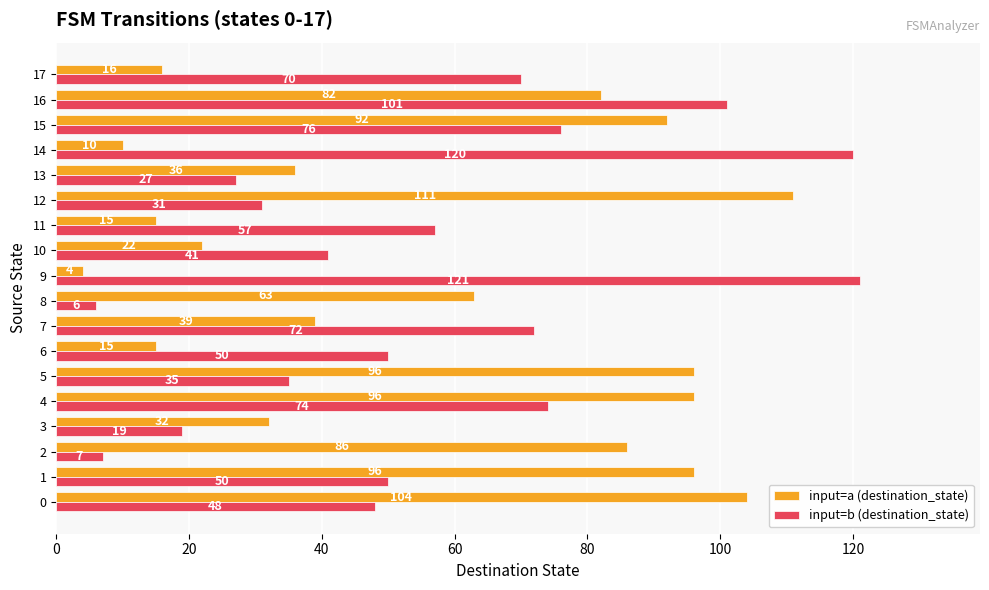

Is it true that input=a (destination_state) equals 153 at 15?

False